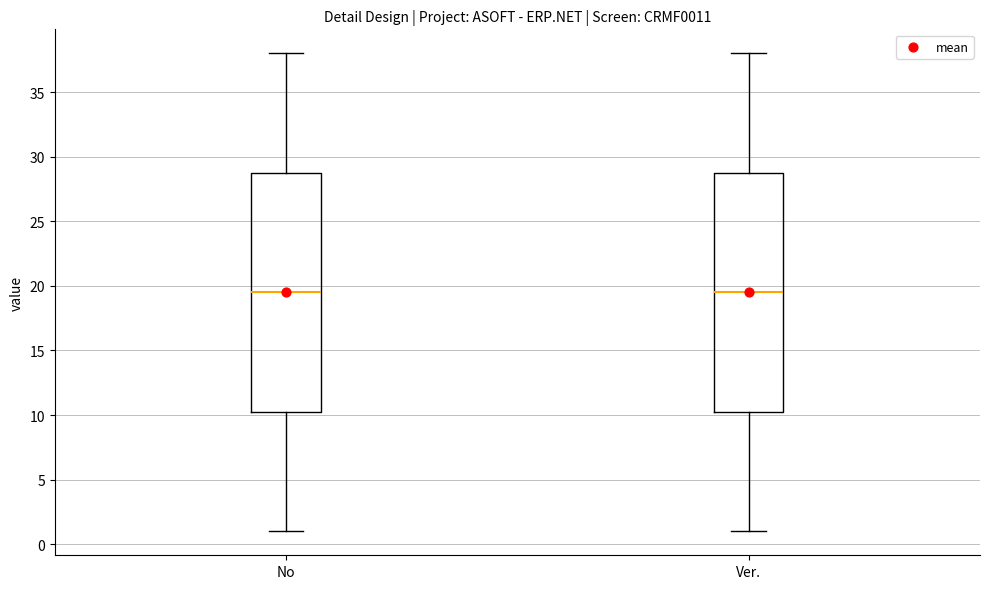

Reading left to right, transcribe this box plot: for each box, give where its median line is, the range the box spans, and where its two whiskers end, as read against the y-axis. The values are not printed on the chart, so give them approximately, as read against the axis.

No: median 19.5, box 10.5 to 29.0, whiskers 1.0 to 38.0
Ver.: median 19.5, box 10.5 to 29.0, whiskers 1.0 to 38.0